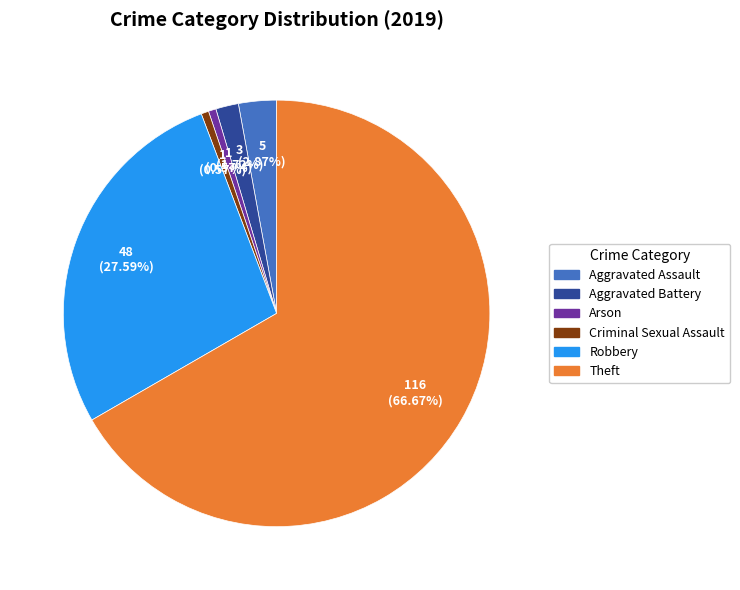

Is the sum of Theft and Aggravated Assault greater than half?

Yes